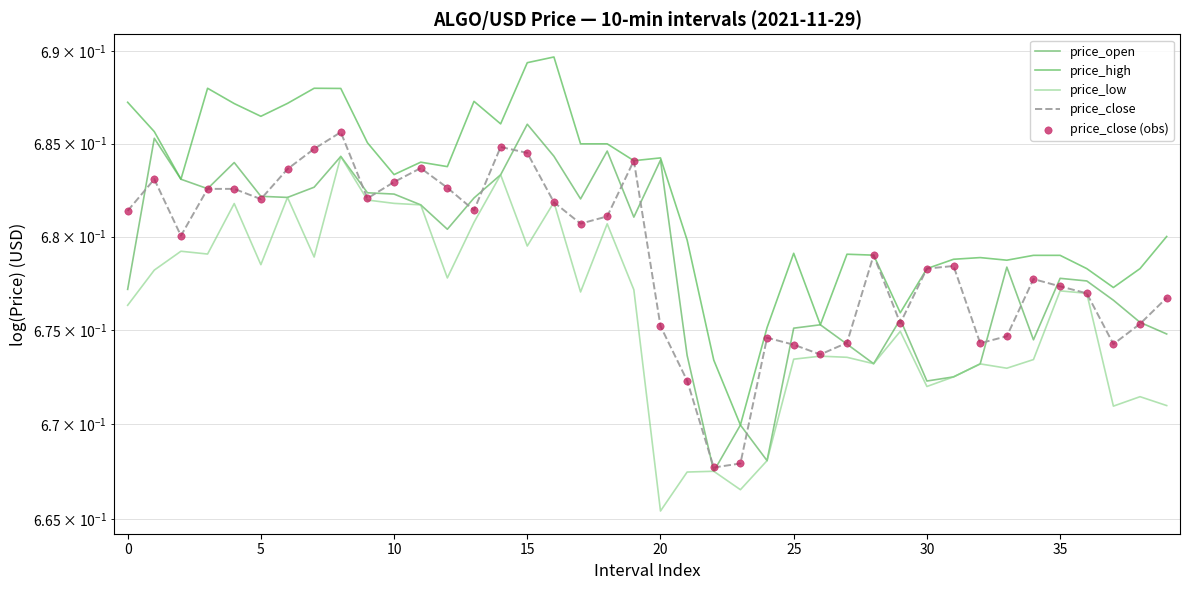

Which series has the largest total across all categories?

price_high